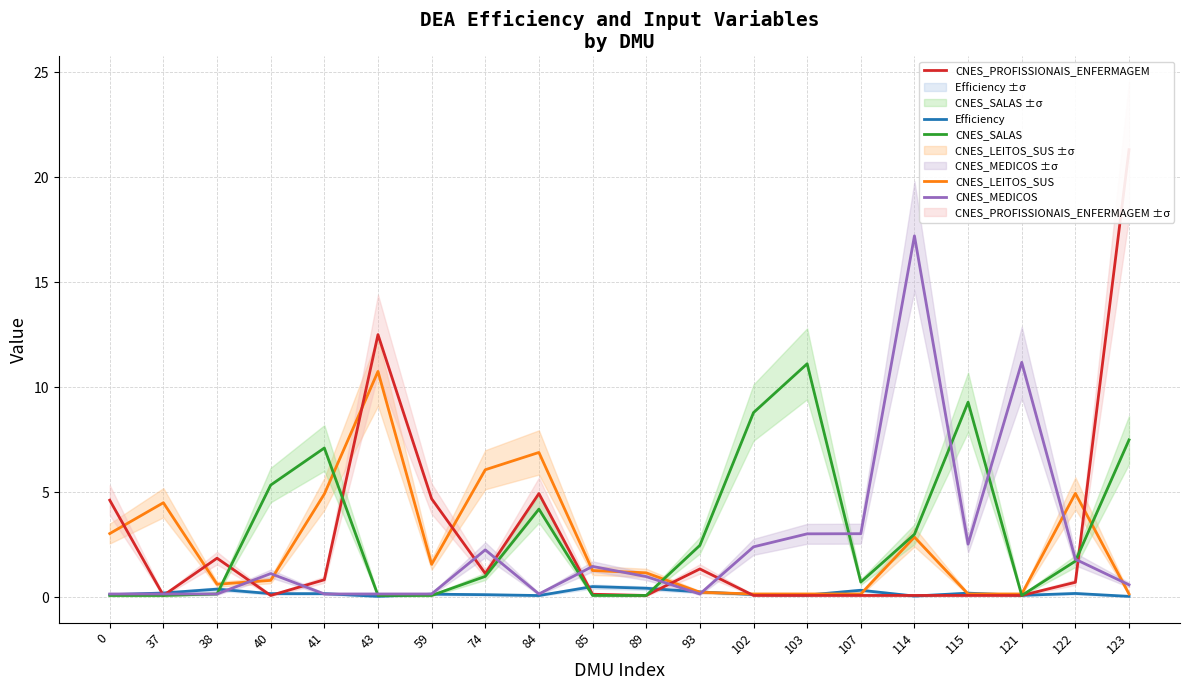

Does the chart have visible grid lines?

Yes